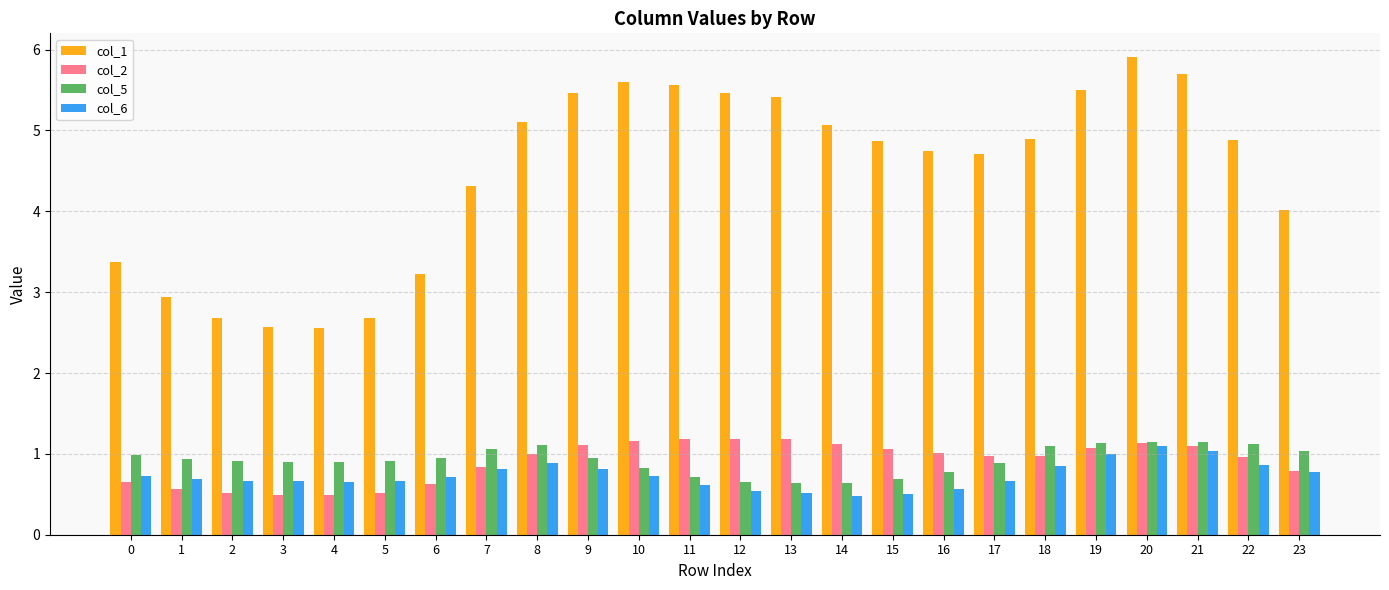

What is the difference between the maximum and minimum values in the col_6 series?

0.6